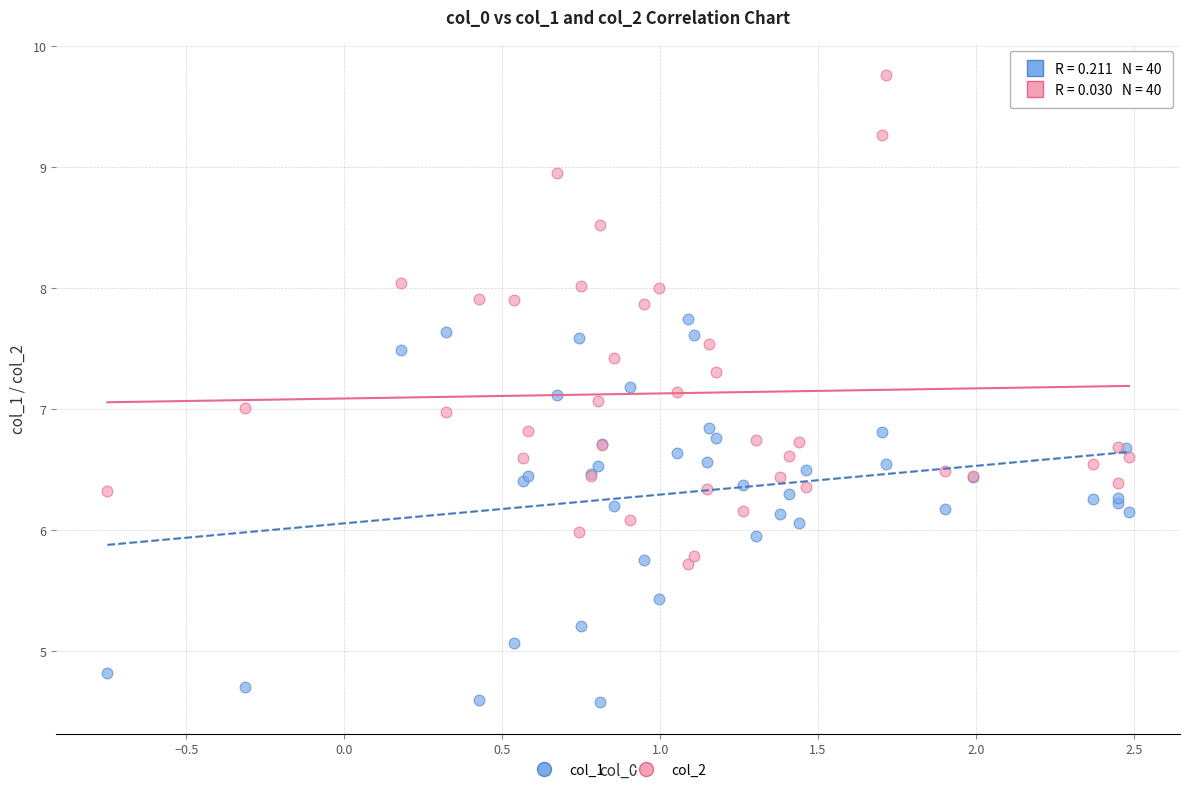

What is the X range (max minus min) for the scatter plot?

3.2